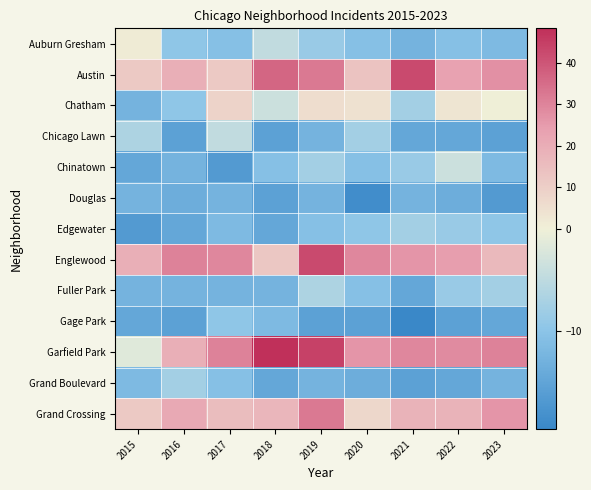

Reading right to left, extract all data points from this chart.

Auburn Gresham: 2023=-11.6	2022=-10.6	2021=-12.6	2020=-10.6	2019=-8.6	2018=-4.6	2017=-10.6	2016=-9.6	2015=1.4
Austin: 2023=27.4	2022=23.4	2021=42.4	2020=13.4	2019=32.4	2018=36.4	2017=11.4	2016=19.4	2015=11.4
Chatham: 2023=0.4	2022=3.4	2021=-7.6	2020=4.4	2019=5.4	2018=-3.6	2017=8.4	2016=-9.6	2015=-12.6
Chicago Lawn: 2023=-15.6	2022=-14.6	2021=-14.6	2020=-7.6	2019=-12.6	2018=-15.6	2017=-4.6	2016=-15.6	2015=-6.6
Chinatown: 2023=-11.6	2022=-3.6	2021=-8.6	2020=-10.6	2019=-7.6	2018=-10.6	2017=-16.6	2016=-12.6	2015=-14.6
Douglas: 2023=-16.6	2022=-13.6	2021=-12.6	2020=-18.6	2019=-12.6	2018=-15.6	2017=-12.6	2016=-13.6	2015=-12.6
Edgewater: 2023=-9.6	2022=-8.6	2021=-7.6	2020=-9.6	2019=-10.6	2018=-14.6	2017=-11.6	2016=-14.6	2015=-16.6
Englewood: 2023=16.4	2022=24.4	2021=26.4	2020=29.4	2019=42.4	2018=12.4	2017=29.4	2016=30.4	2015=19.4
Fuller Park: 2023=-7.6	2022=-8.6	2021=-14.6	2020=-10.6	2019=-6.6	2018=-12.6	2017=-12.6	2016=-12.6	2015=-12.6
Gage Park: 2023=-14.6	2022=-15.6	2021=-19.6	2020=-15.6	2019=-15.6	2018=-11.6	2017=-9.6	2016=-15.6	2015=-14.6
Garfield Park: 2023=30.4	2022=28.4	2021=29.4	2020=26.4	2019=44.4	2018=48.4	2017=30.4	2016=19.4	2015=-1.6
Grand Boulevard: 2023=-12.6	2022=-14.6	2021=-15.6	2020=-13.6	2019=-12.6	2018=-14.6	2017=-10.6	2016=-7.6	2015=-11.6
Grand Crossing: 2023=26.4	2022=18.4	2021=18.4	2020=7.4	2019=32.4	2018=17.4	2017=15.4	2016=21.4	2015=11.4